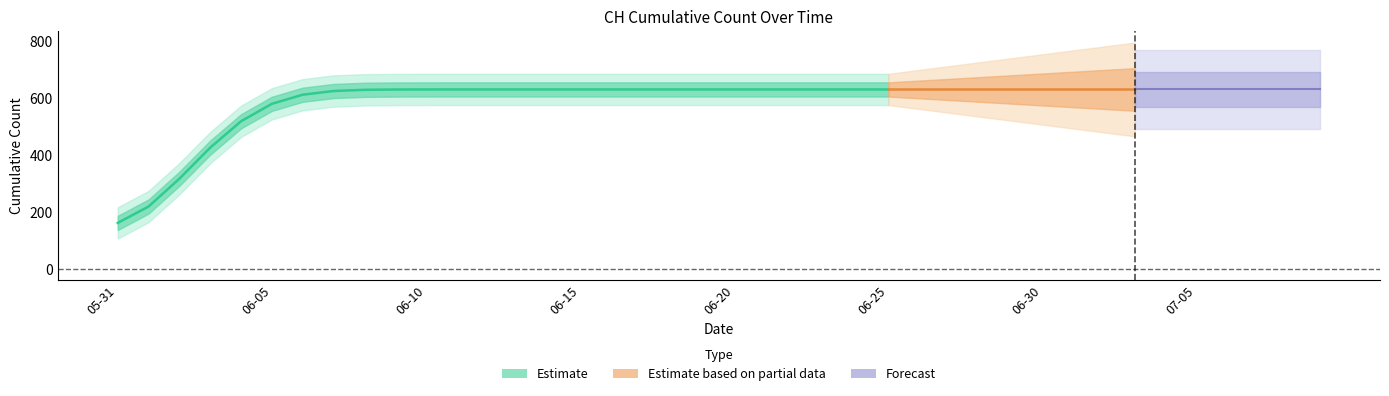

What position from the left is 2020-06-17?

18